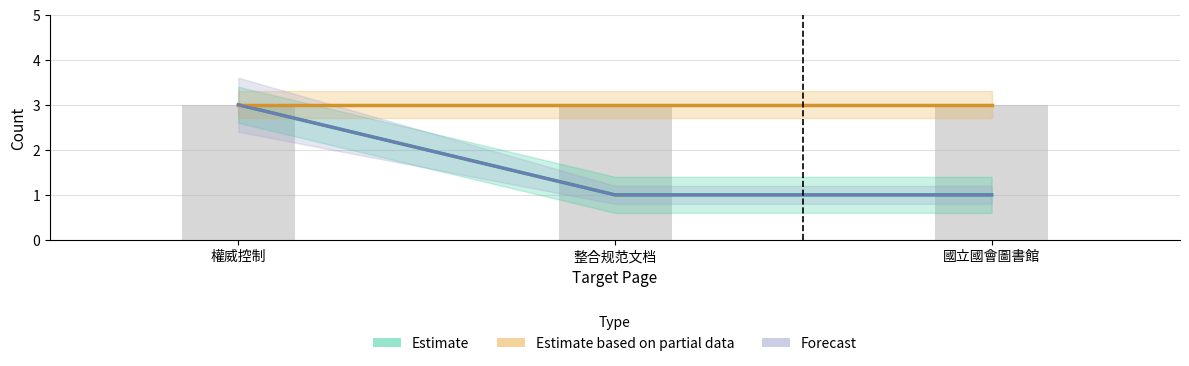

What position from the right is 整合规范文档?

2